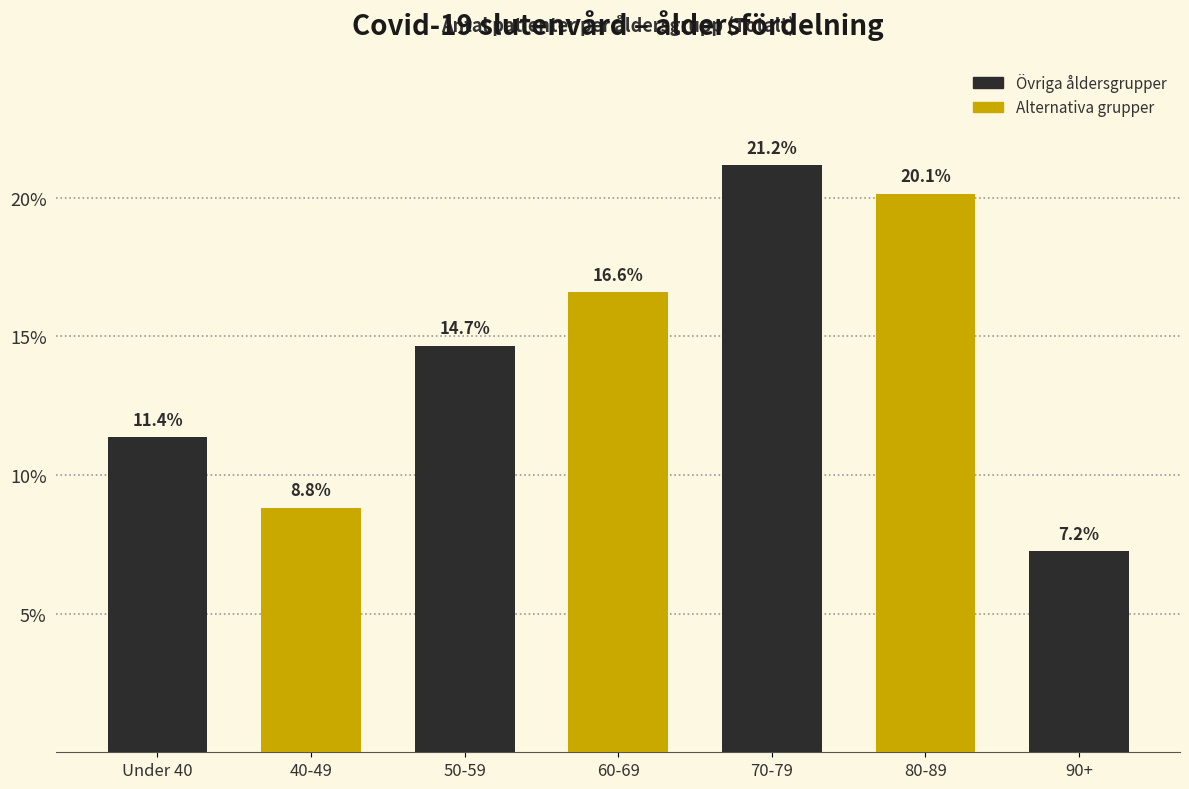

Reading right to left, extract all data points from this chart.

90+=7.2	80-89=20.1	70-79=21.2	60-69=16.6	50-59=14.7	40-49=8.8	Under 40=11.4